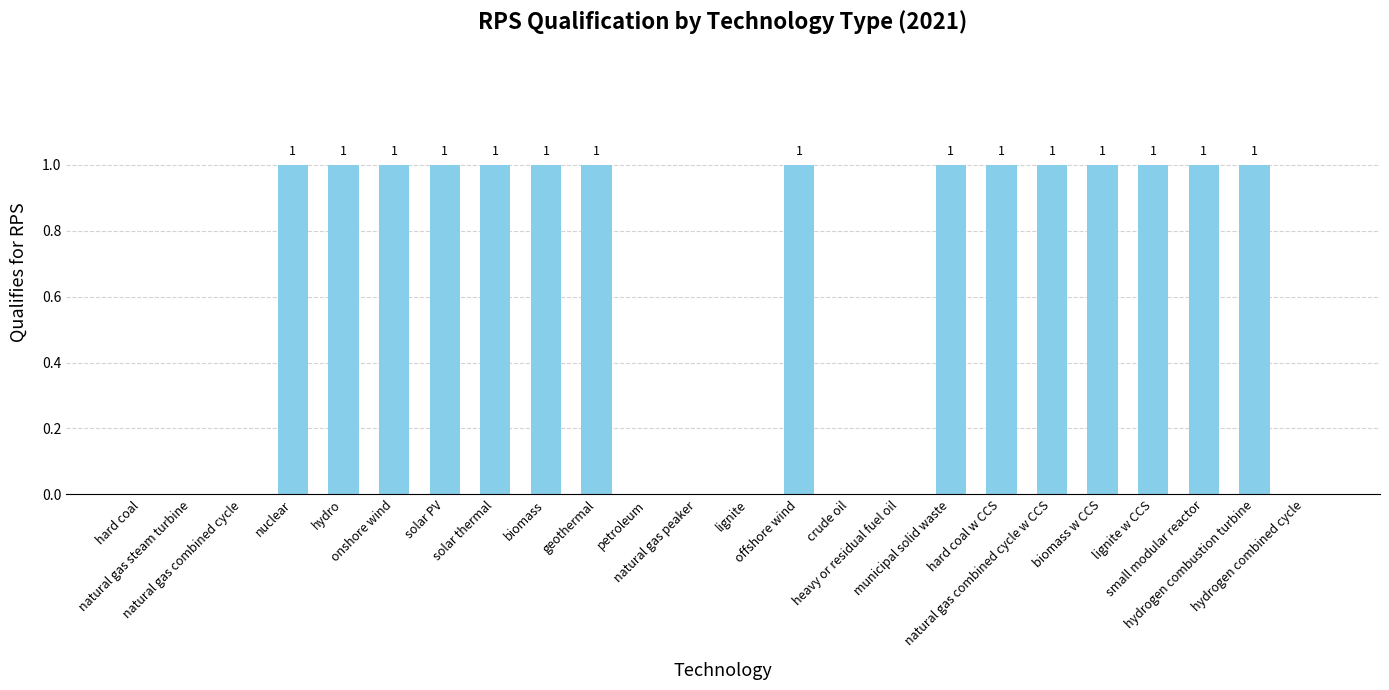

How many values are between 0 and 1?

24